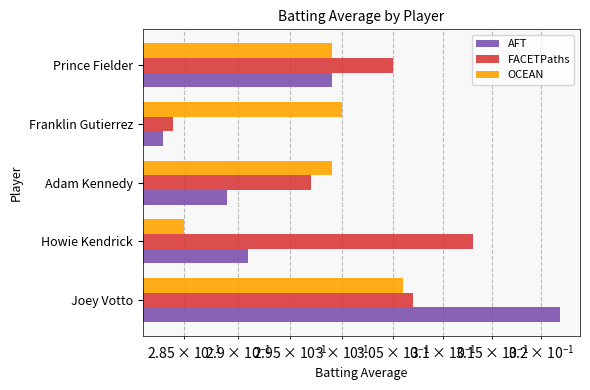

Reading right to left, list all the values displayed in this chart.

AFT: 0.3	0.3	0.3	0.3	0.3
FACETPaths: 0.3	0.3	0.3	0.3	0.3
OCEAN: 0.3	0.3	0.3	0.3	0.3